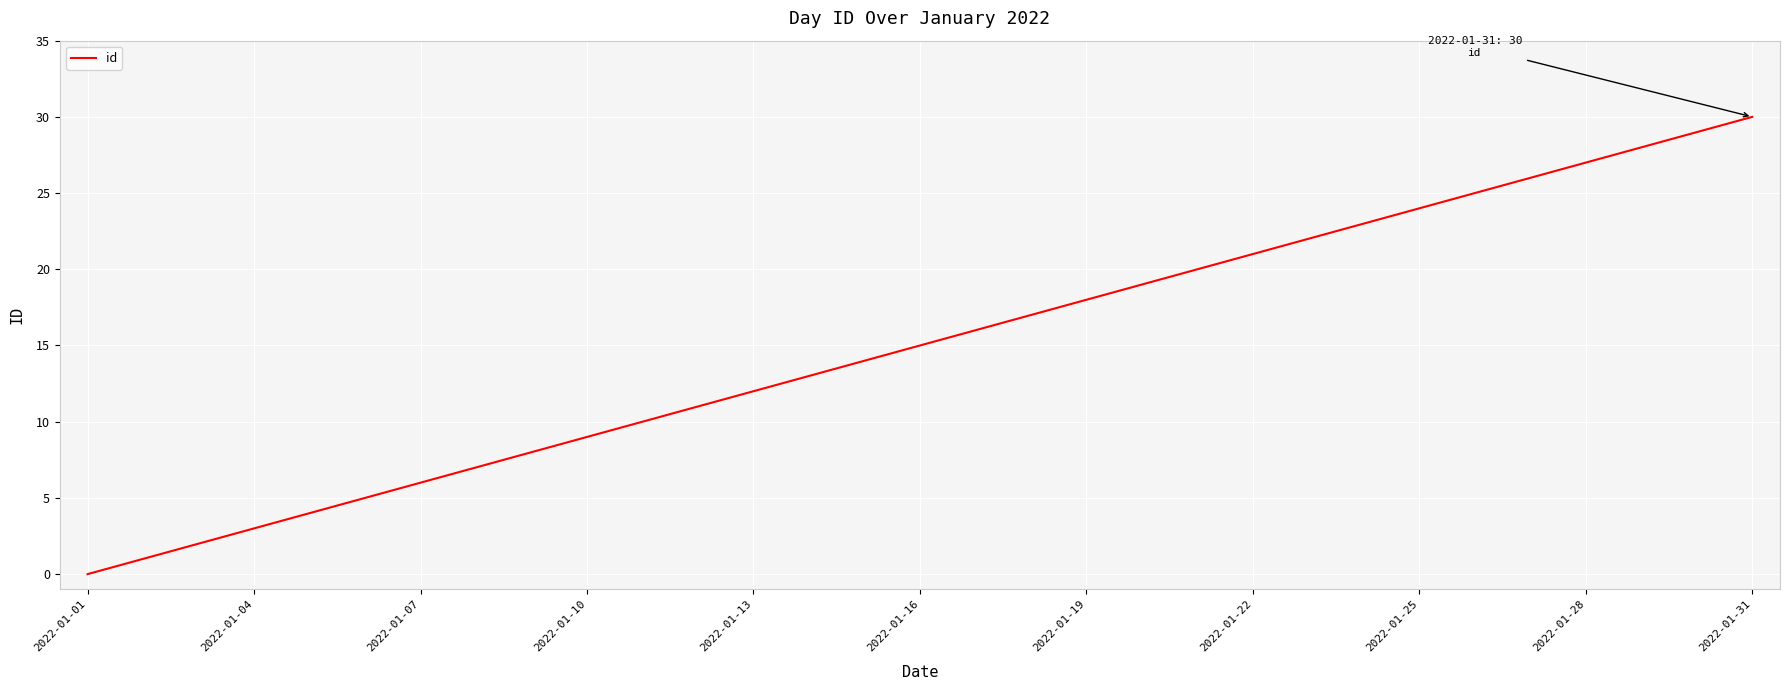

What is the greatest value displayed?

30